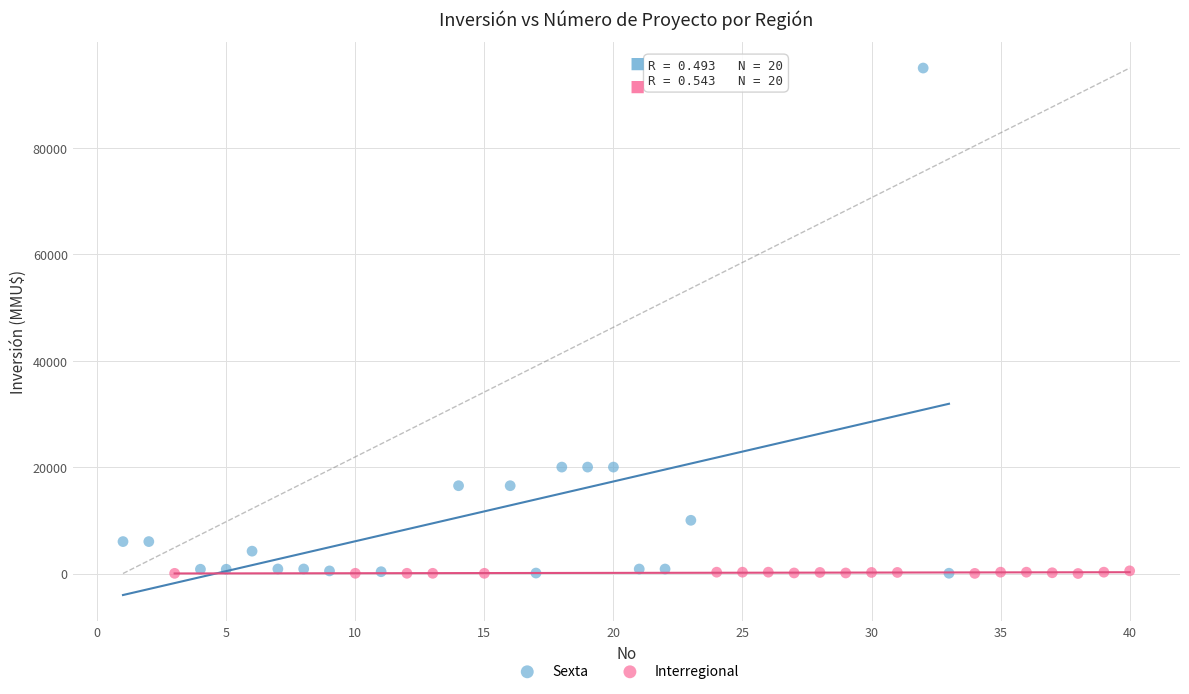

Which series reaches the maximum Y coordinate?

Sexta